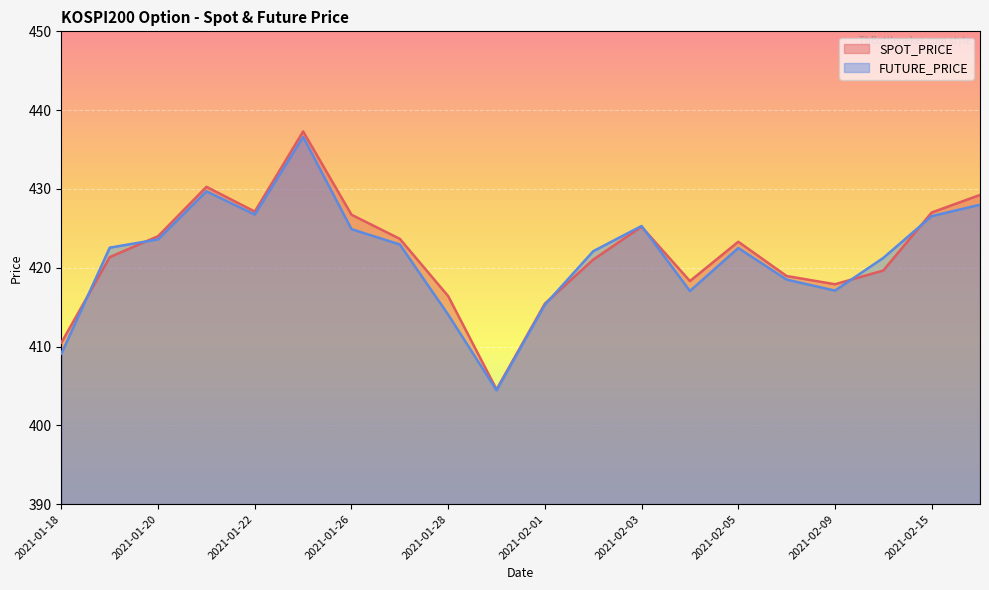

Where do FUTURE_PRICE and SPOT_PRICE first cross each other?

2021-01-18 and 2021-01-19